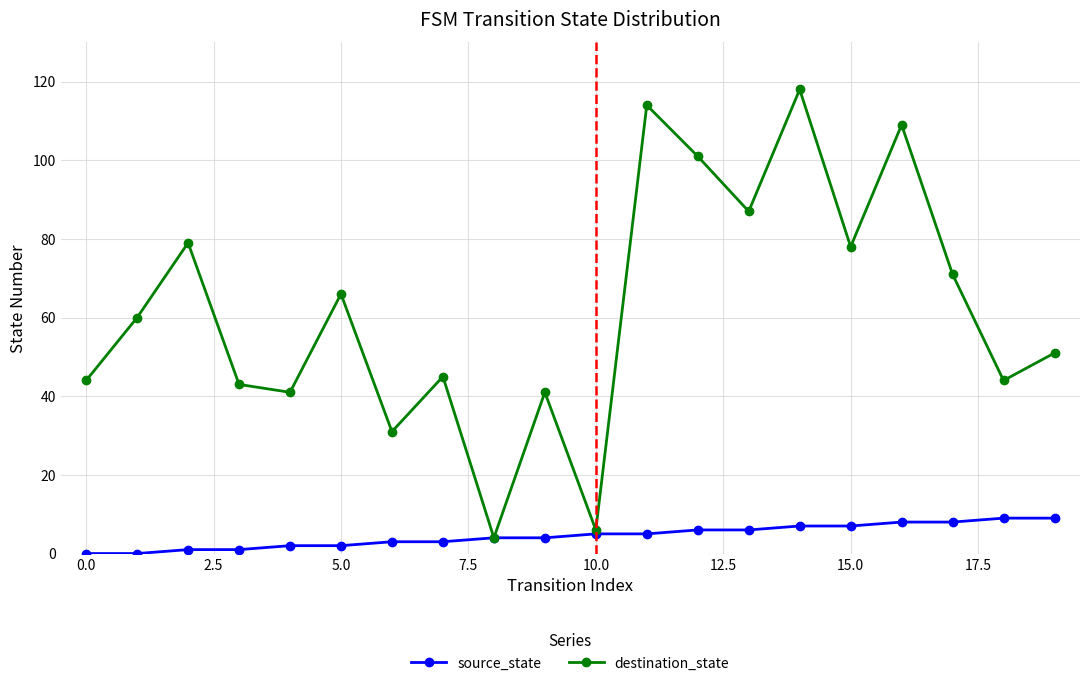

What is the maximum value for source_state?

9